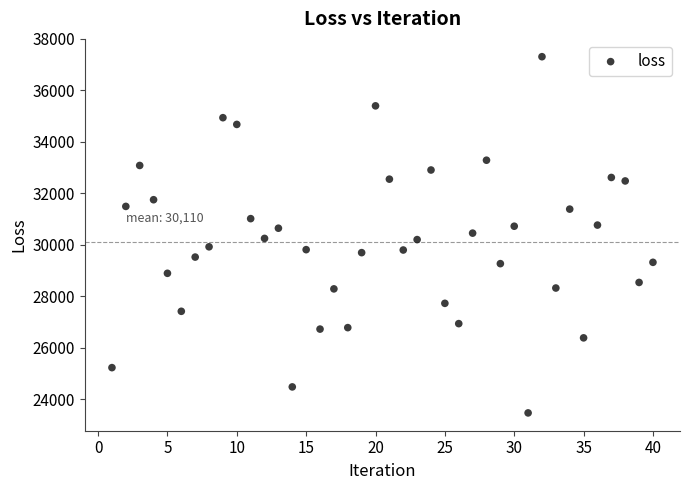

What is the range of Y values (max minus min)?

13841.5